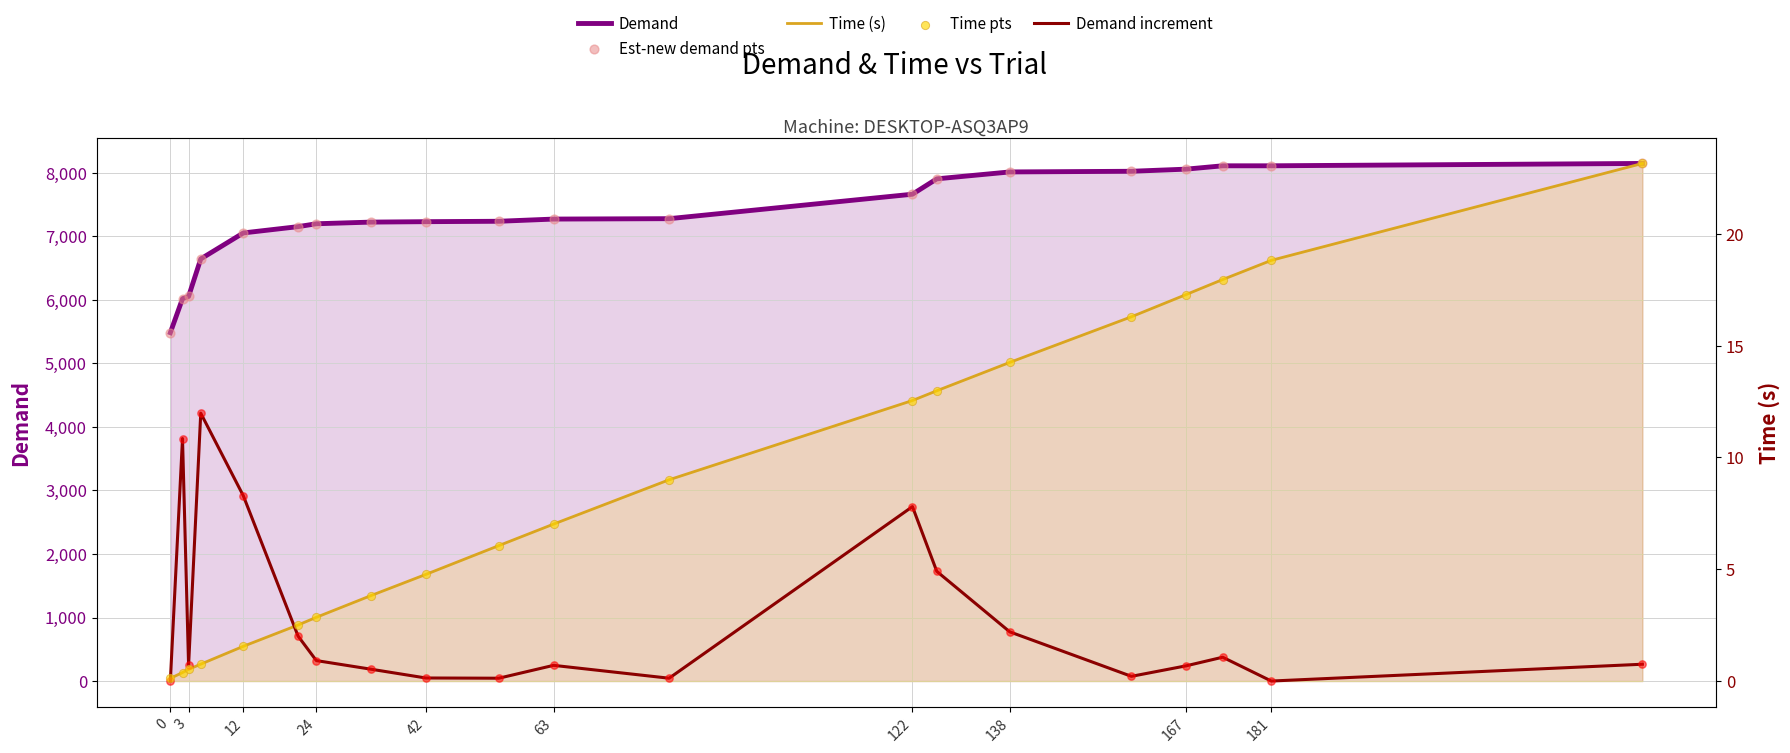

Which series has the largest total across all categories?

Demand